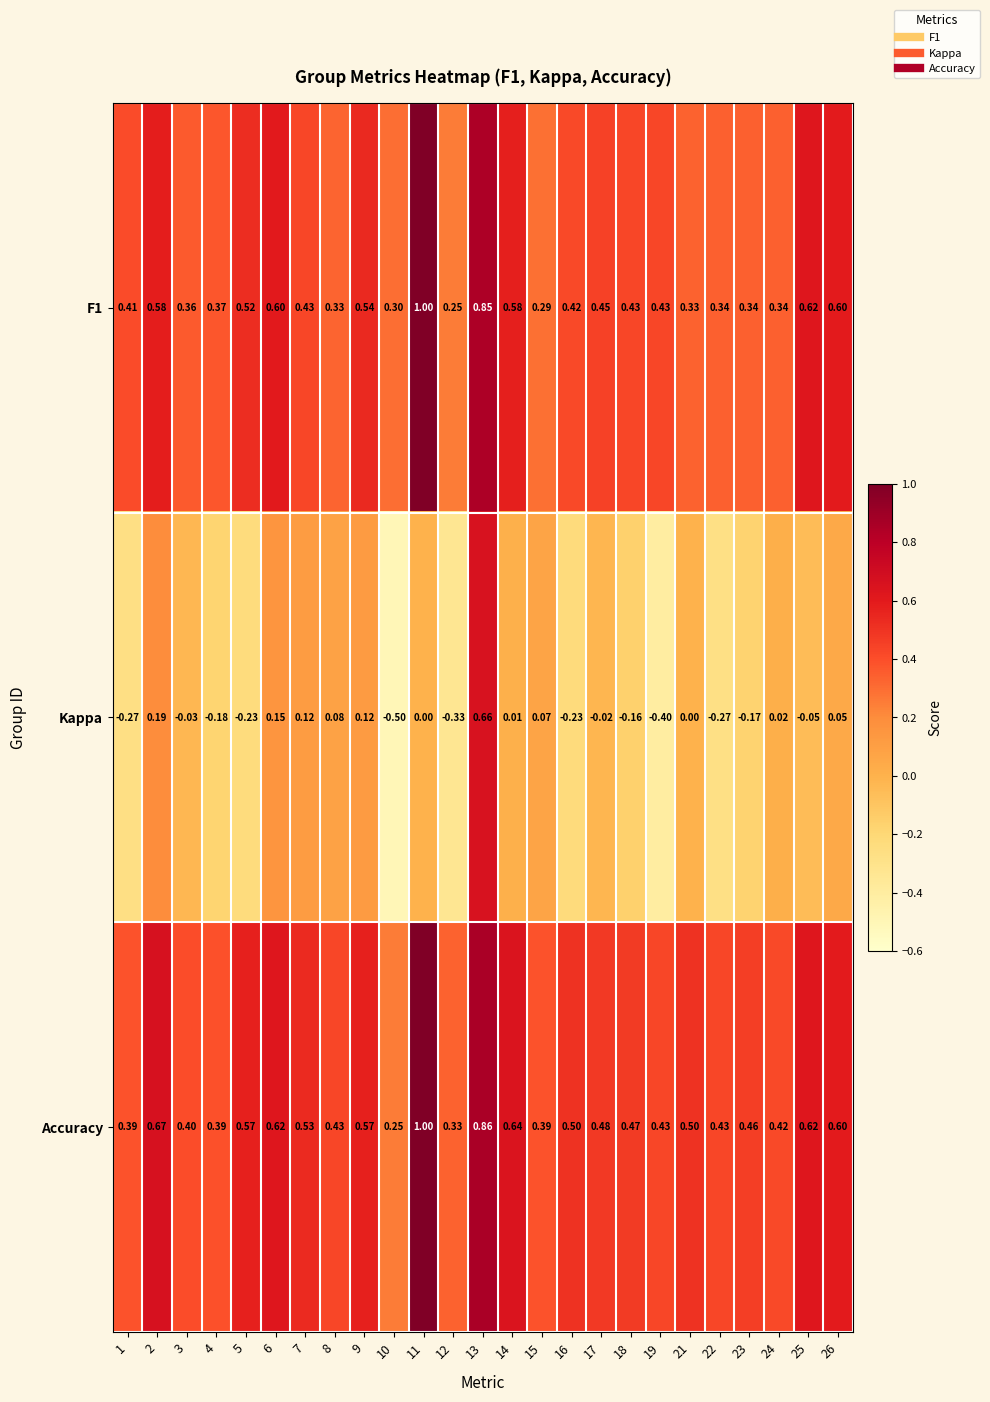

Which series changed the most between 3 and 12?

Kappa